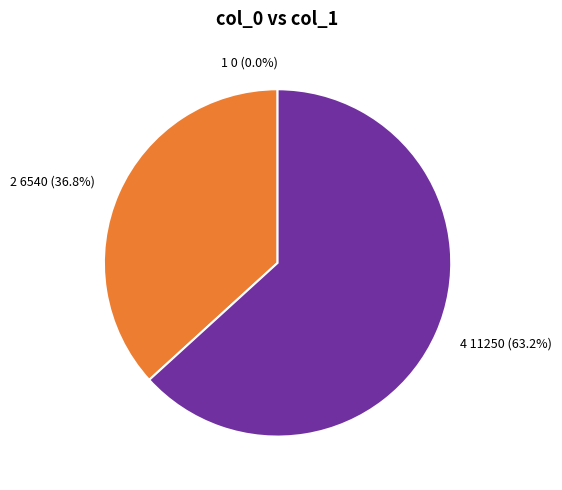

Is there a majority slice in this chart?

Yes